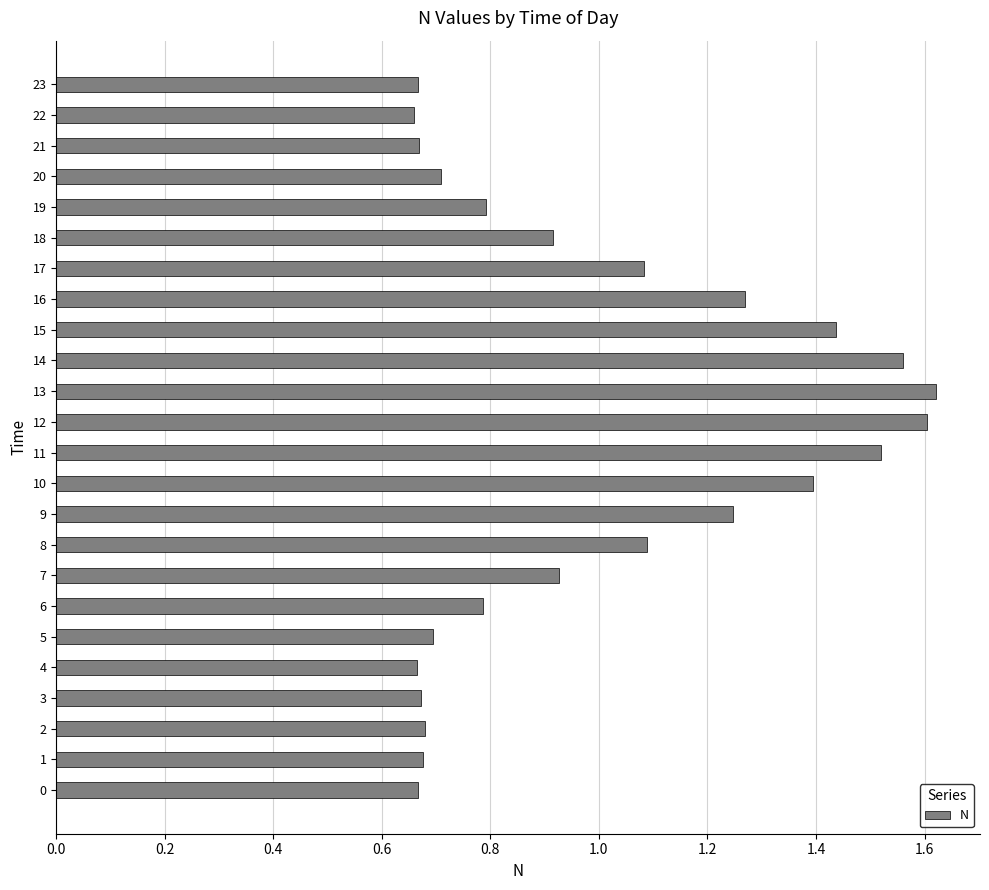

What is the change in value from 6 to 9?

+0.5